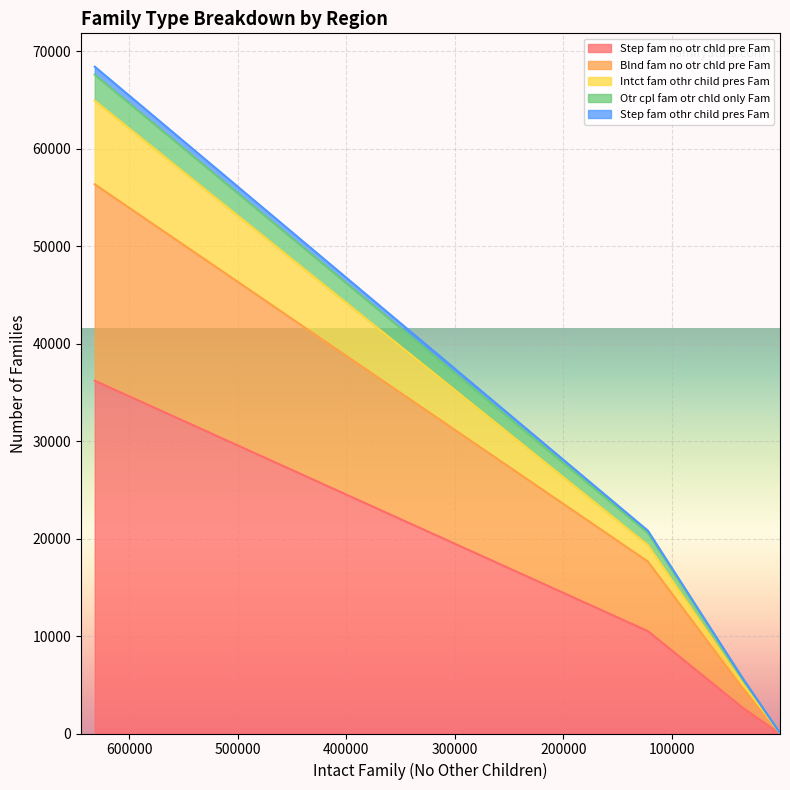

True or false: Step_fam_no_otr_chld_pre_Fam and Step_fam_othr_child_pres_Fam cross at least once.

False